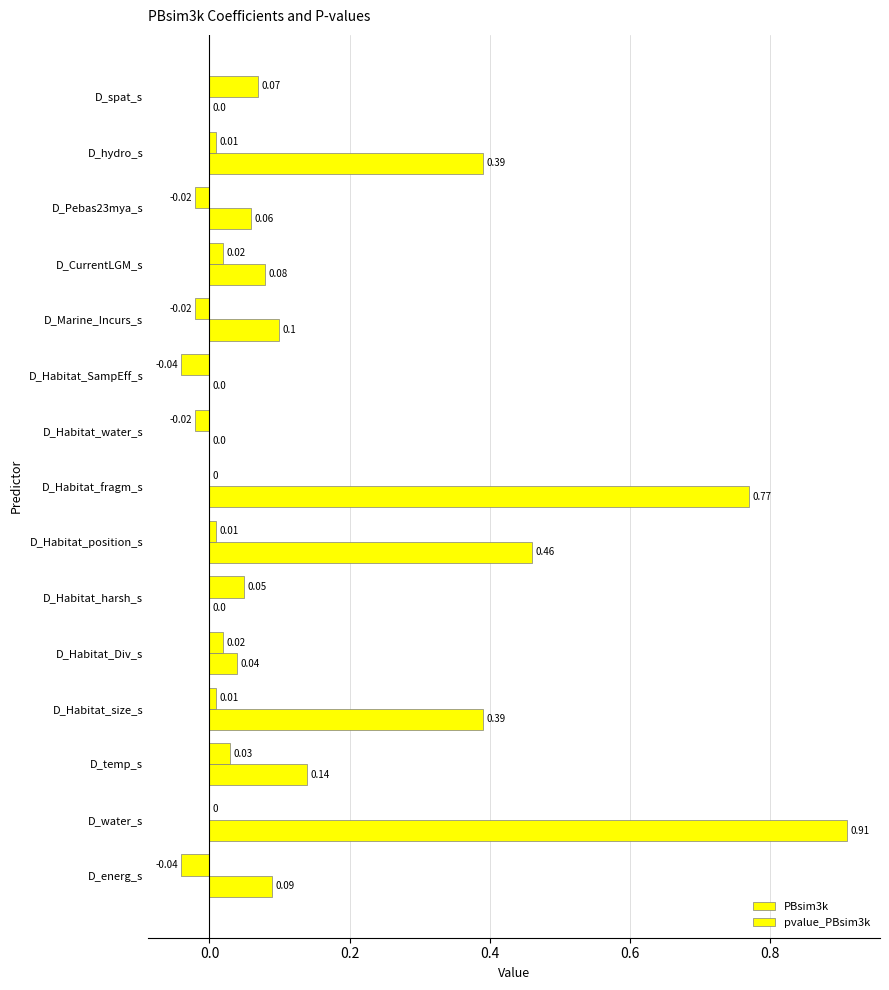

How many distinct data groups are displayed?

2